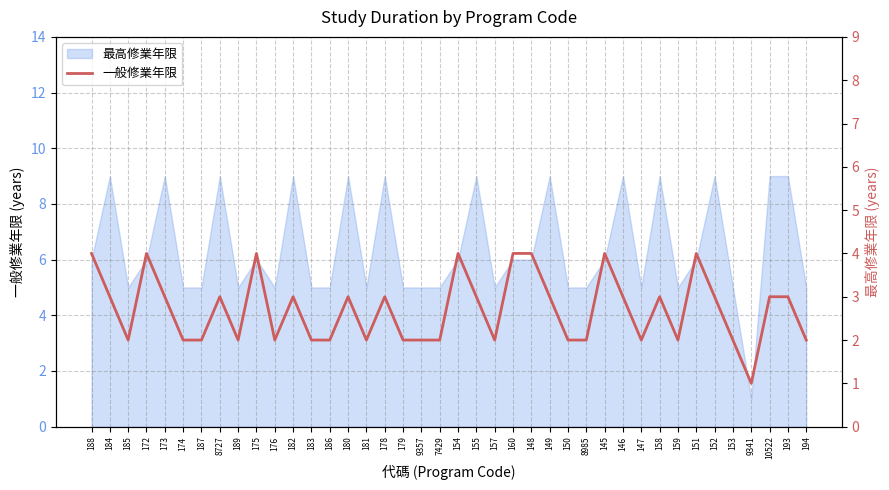

Is it true that the value at 193 is 3?

True